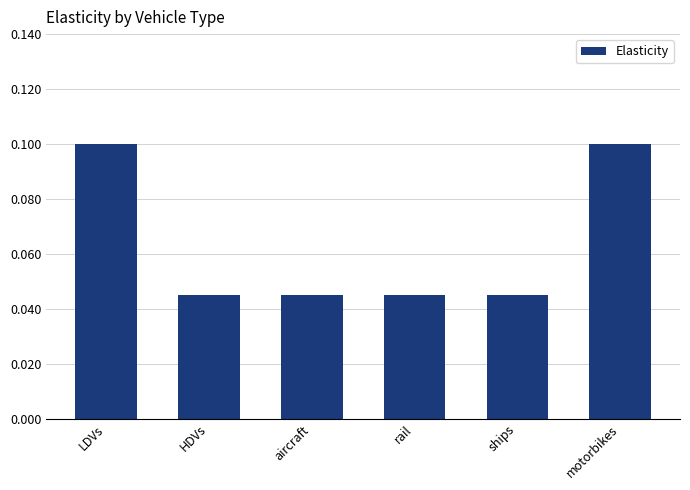

What is the label of the 1st bar from the right?

motorbikes